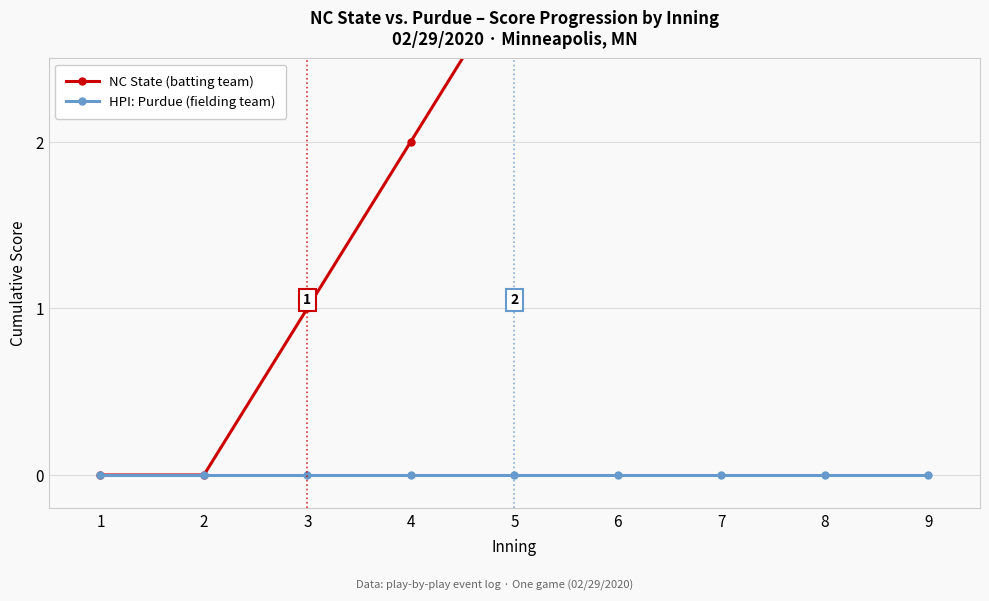

Rank the series by their average value, from lowest to highest.

HPI: Purdue (fielding team), NC State (batting team)